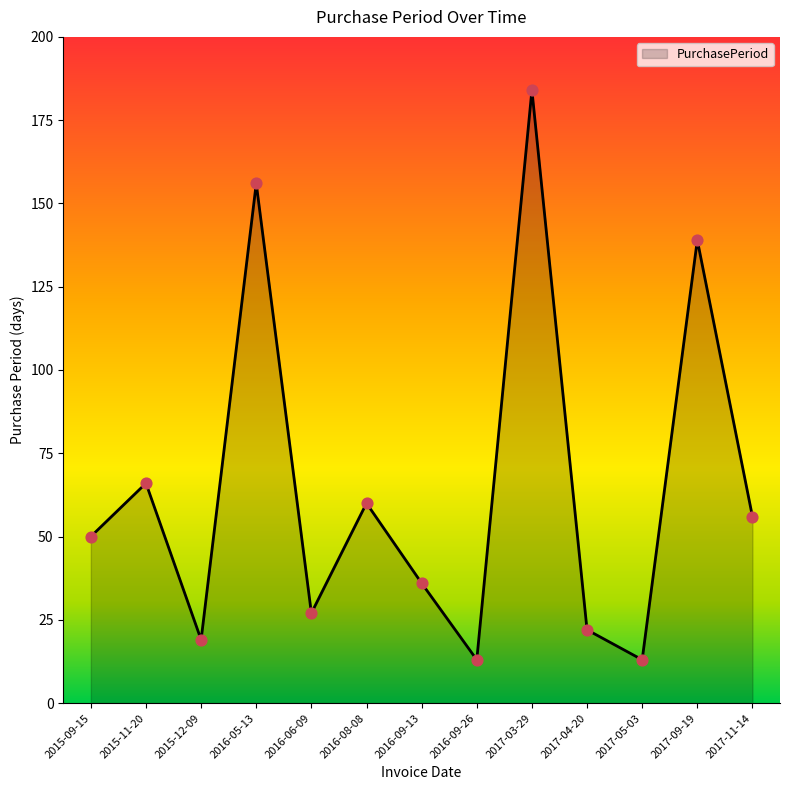

What is the ratio of the value at 2017-04-20 to the value at 2017-09-19?

0.2